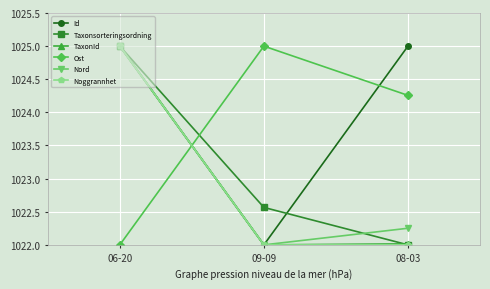

Where is Nord nearest to the value 1023?

08-03